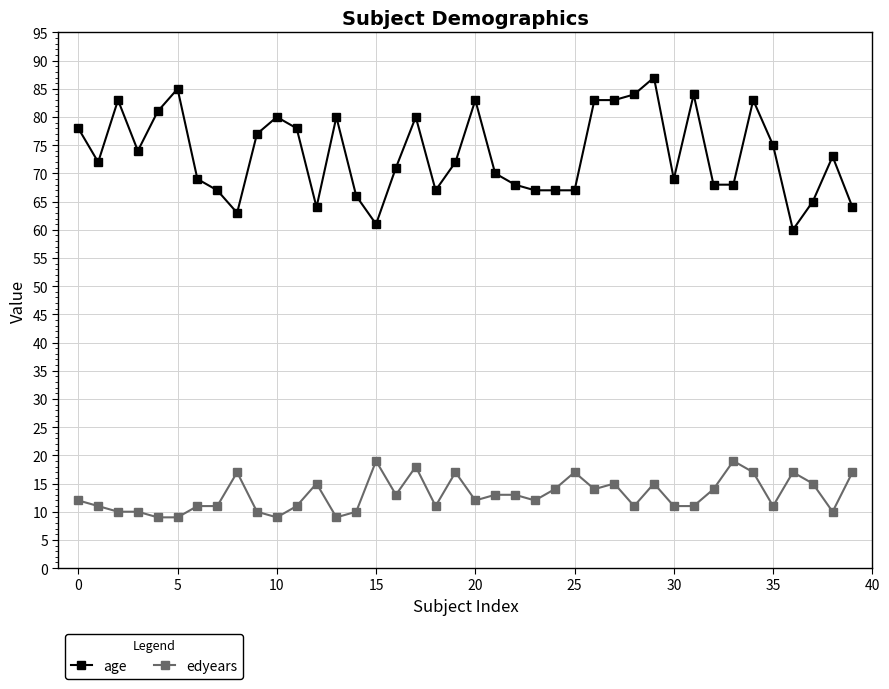

What is the minimum value for edyears?

9